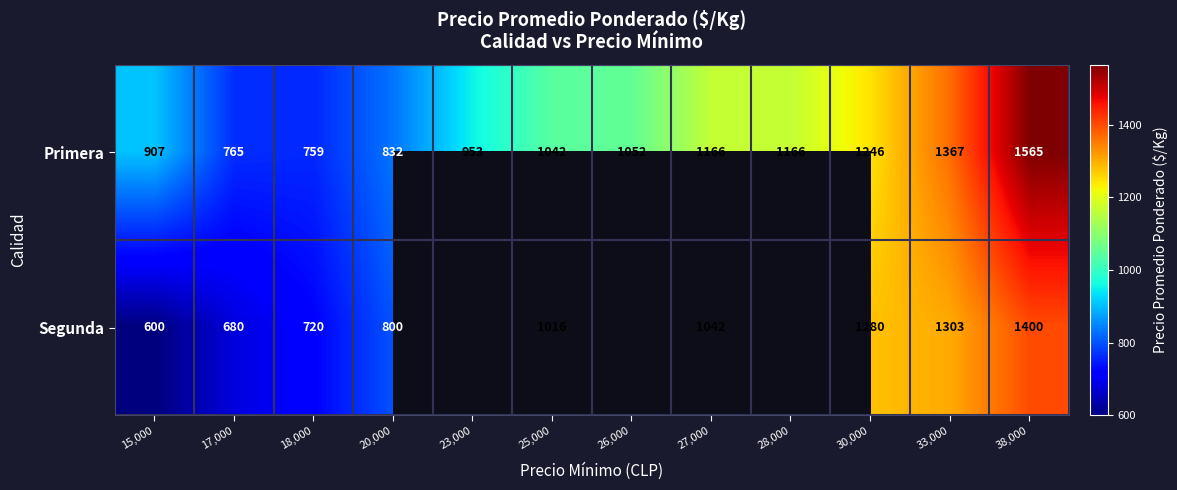

Which has a higher value, 23,000 or 18,000?

23,000